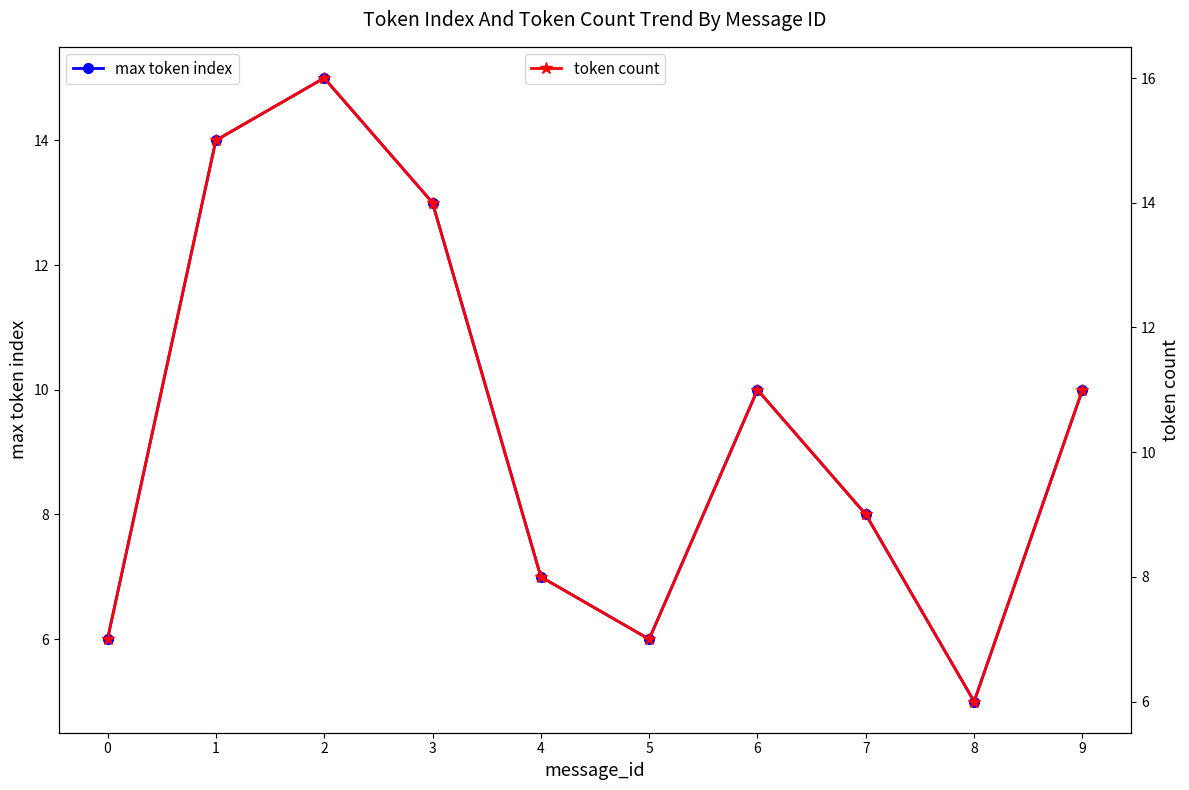

Which category has the lowest value in the max token index series?

8